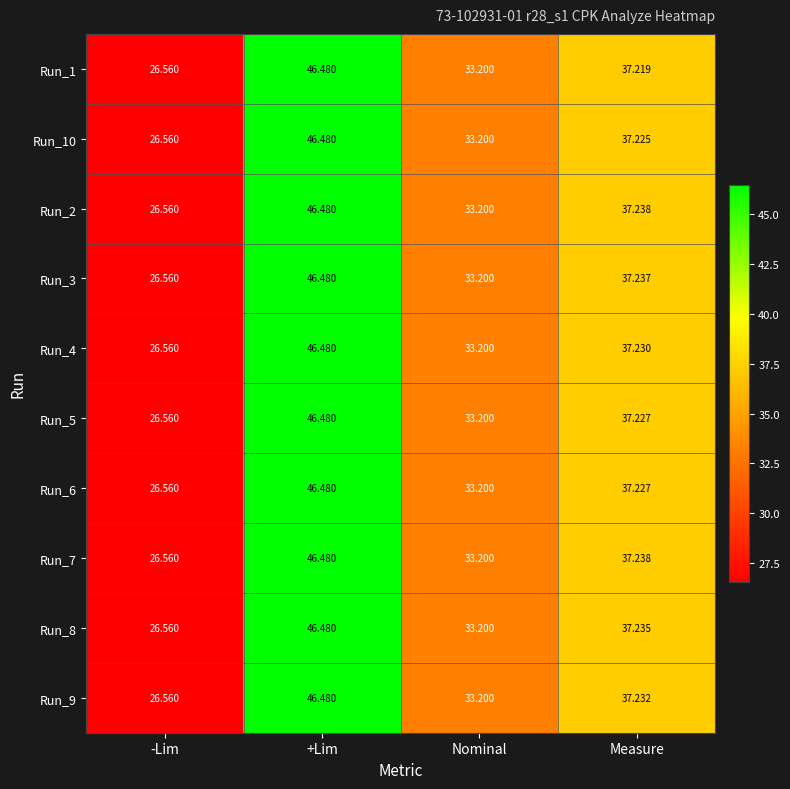

Is the value of Run_9 at +Lim greater than the value of Run_6 at -Lim?

Yes